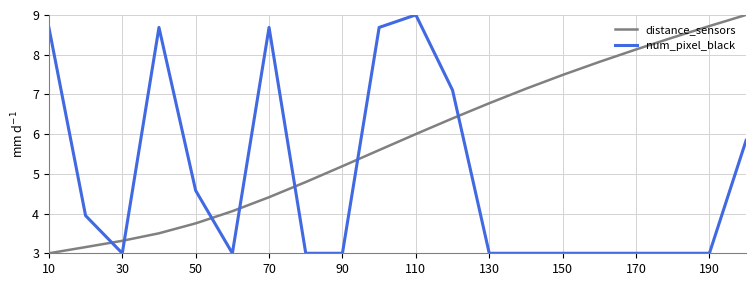

True or false: num_pixel_black has more than 1 interior local peaks.

True